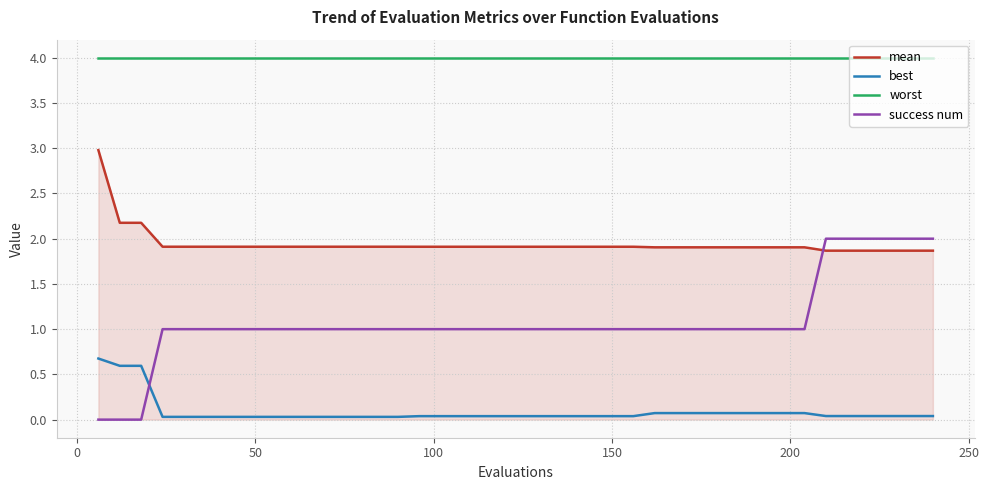

How many times do mean and success num cross each other?

1